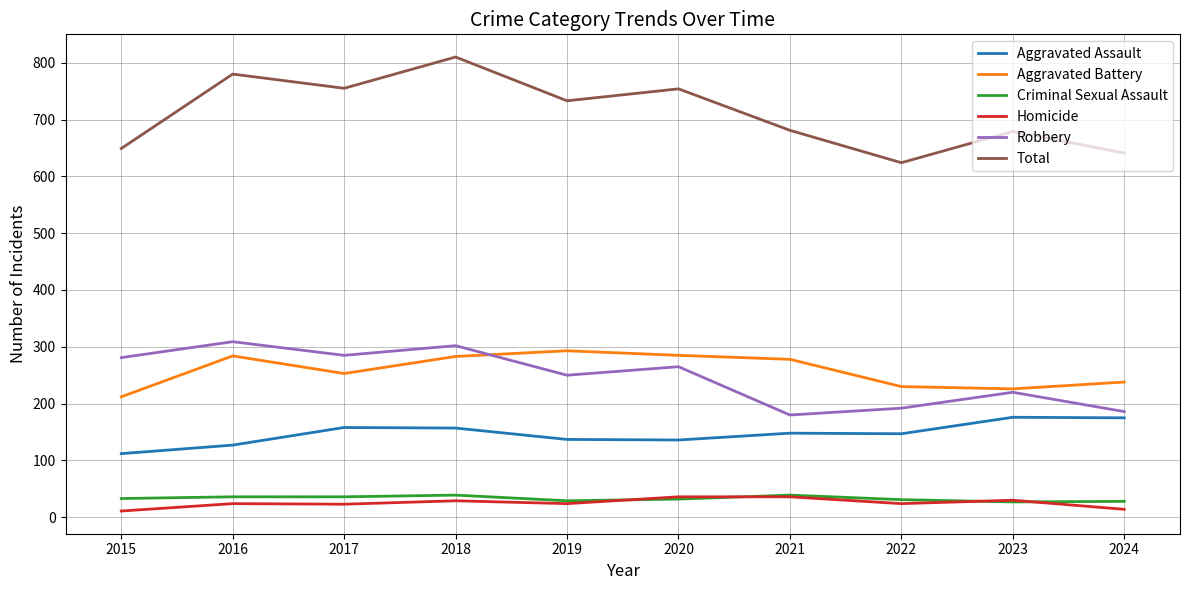

What value does the Aggravated Battery series have at 2020?

285